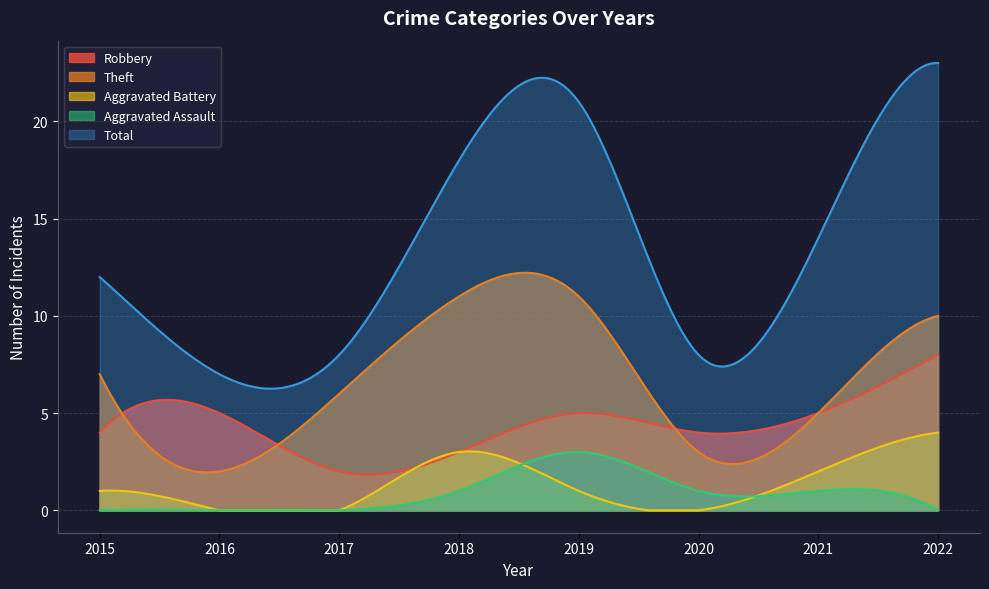

At which label does Total first exceed 14?

2018